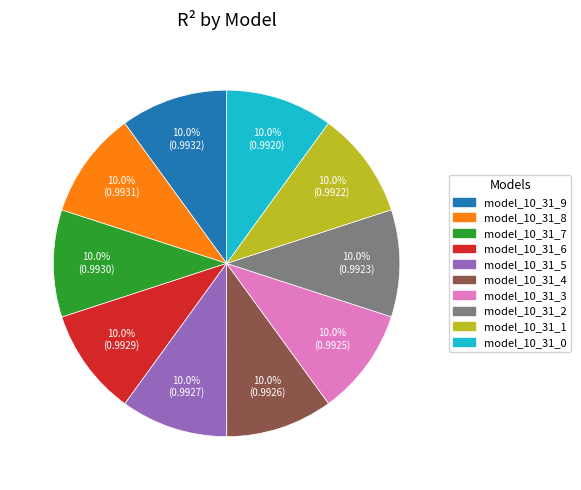

Is there any slice that represents more than half of the pie?

No